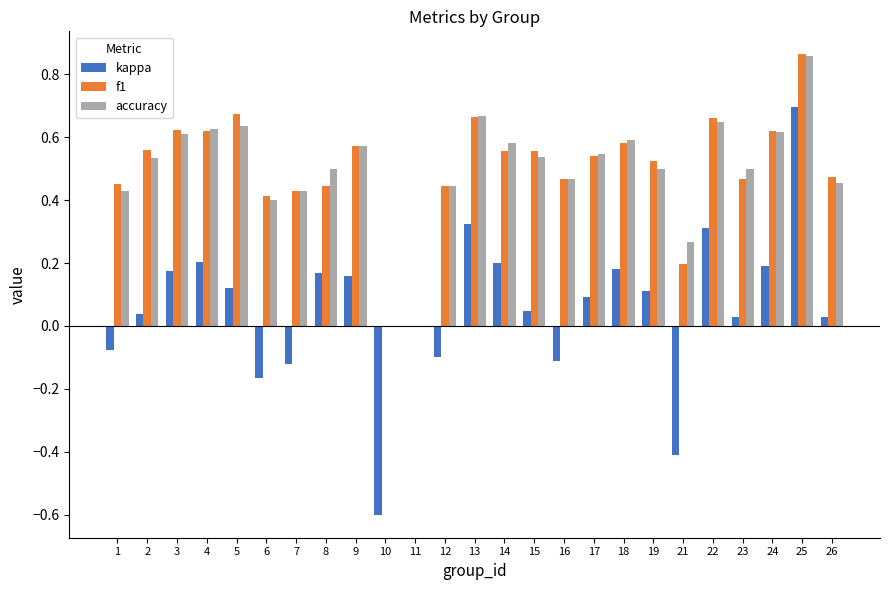

What is the sum of the accuracy values at 3 and 24?

1.2